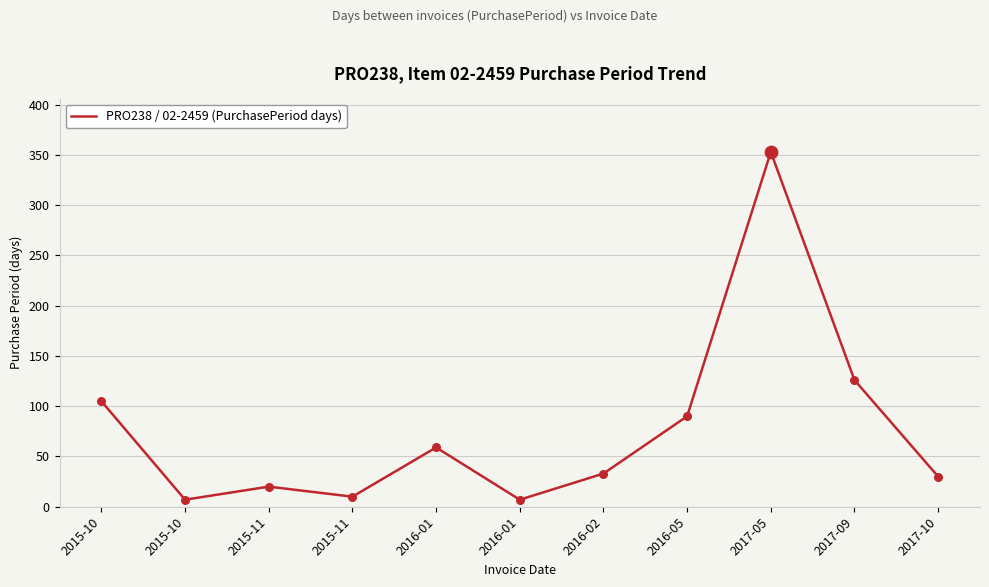

Is this an area chart (filled region under the line)?

No